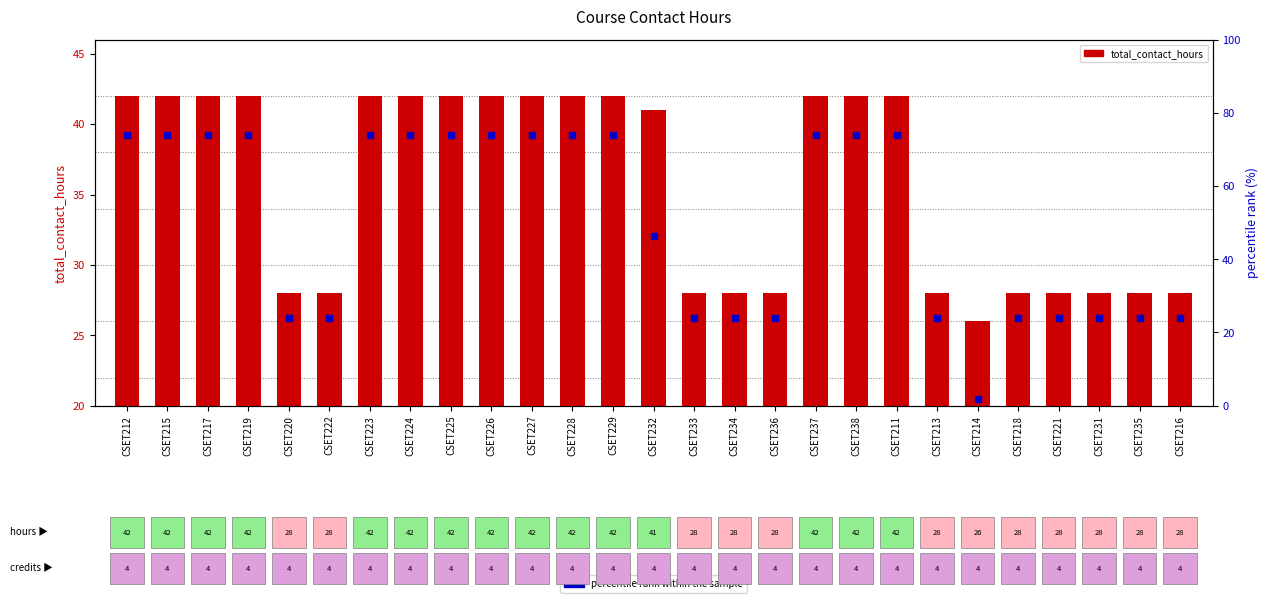

Which series has the largest total across all categories?

percentile rank within the sample